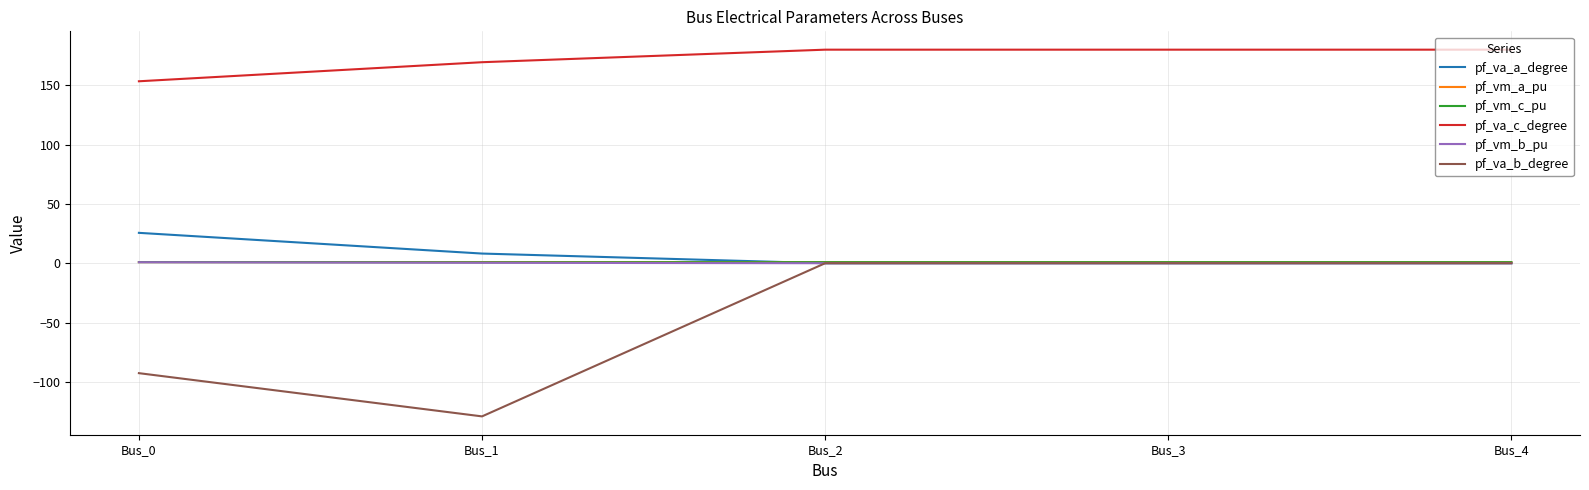

True or false: pf_vm_c_pu and pf_va_c_degree intersect in this chart.

False